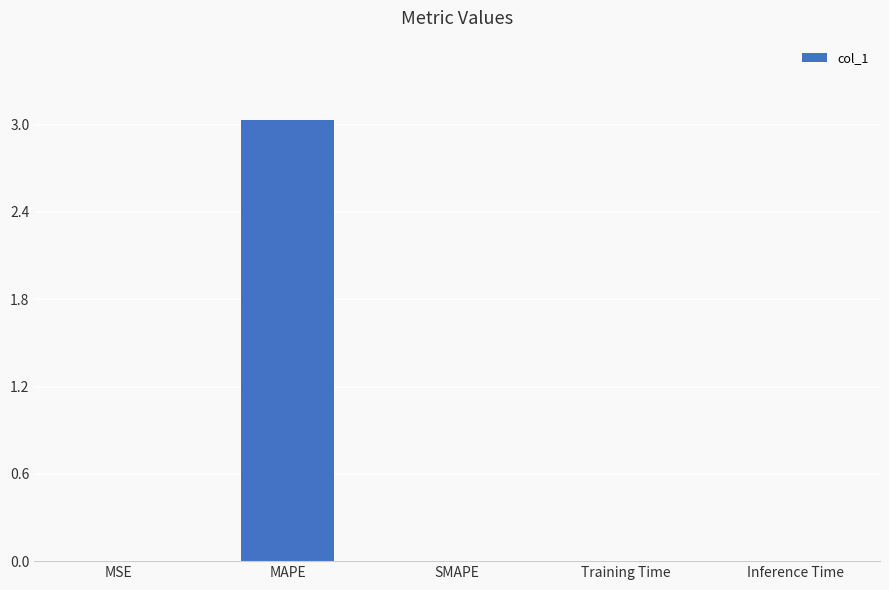

How many series are shown in this chart?

1